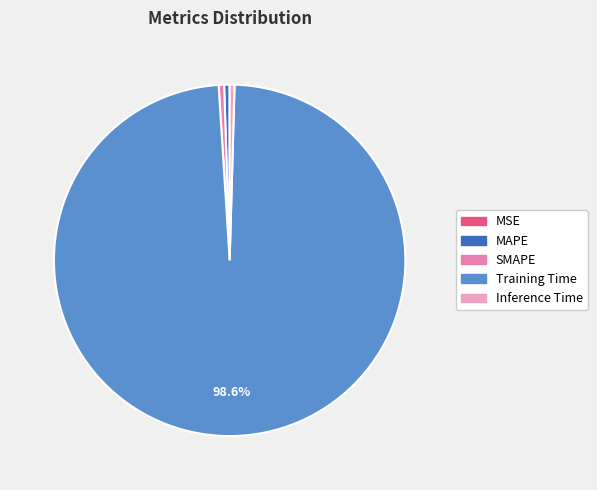

Rank the categories by value from highest to lowest.

Training Time, SMAPE, MAPE, Inference Time, MSE